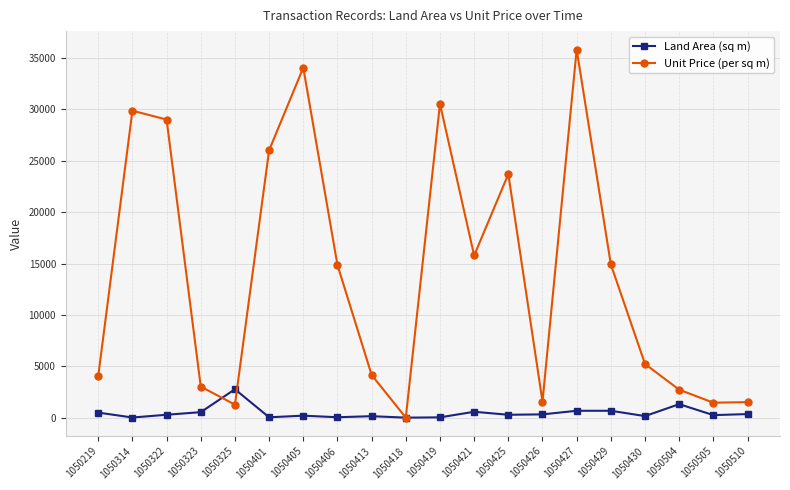

At which category does Unit Price (per sq m) reach its first local valley?

1050325